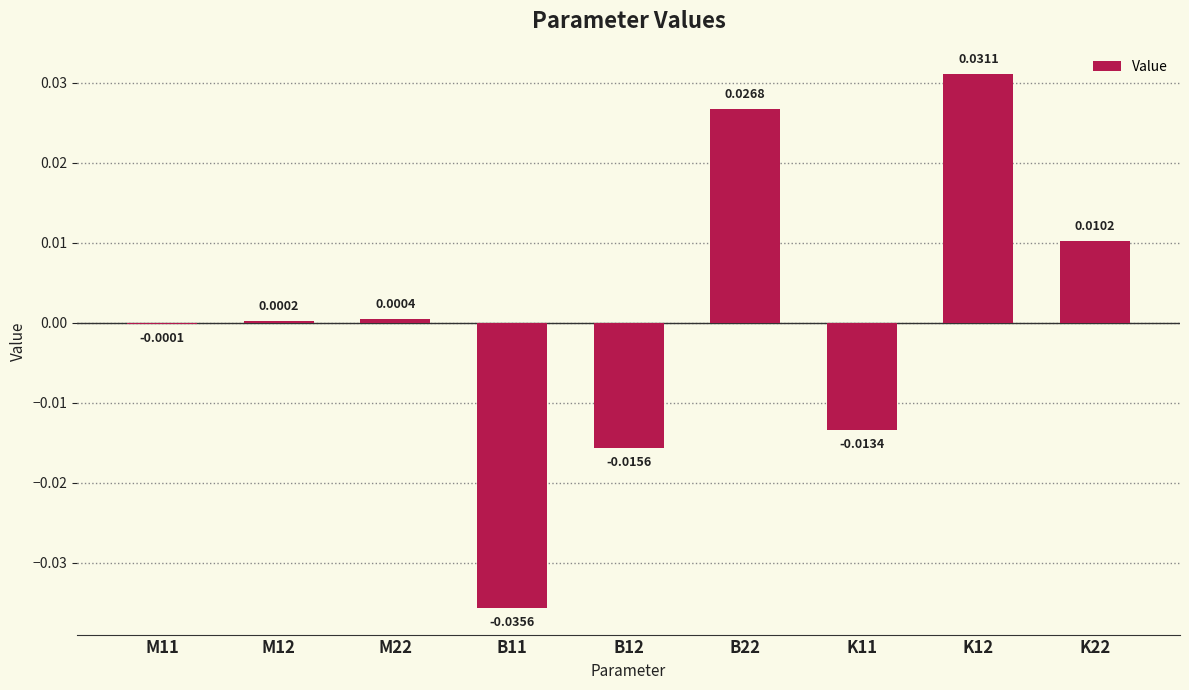

Are the bars grouped side by side (vs. stacked)?

No